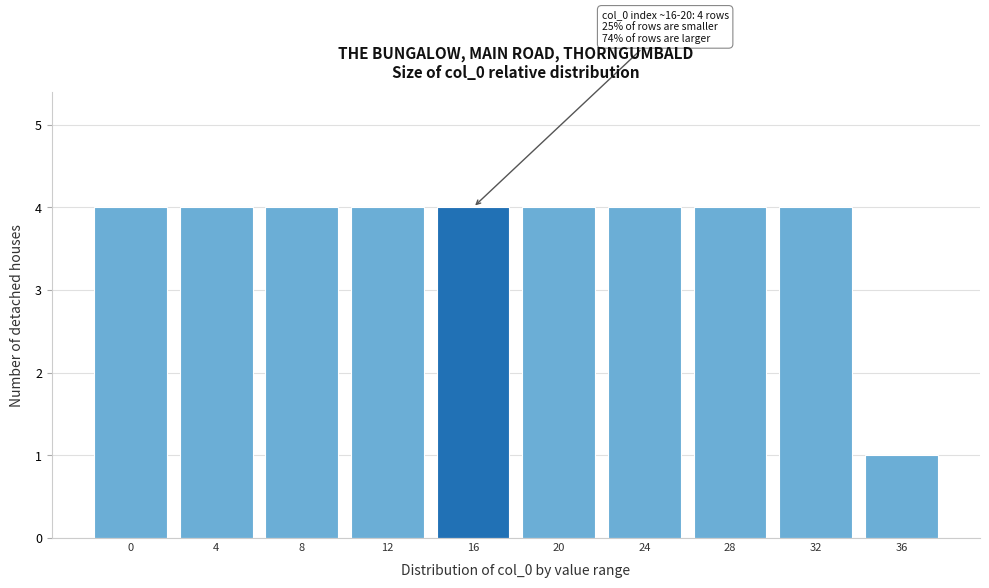

Reading left to right, list all the values displayed in this chart.

0=4	4=4	8=4	12=4	16=4	20=4	24=4	28=4	32=4	36=1